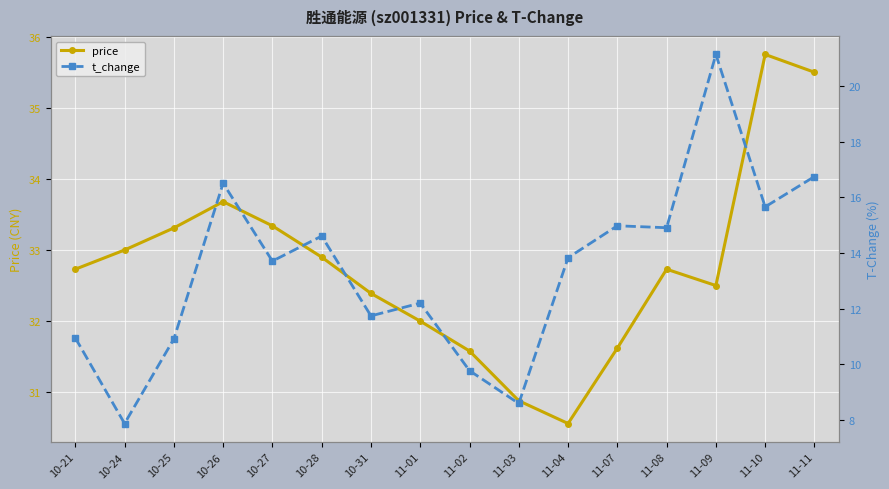

True or false: t_change and price cross at least once.

False